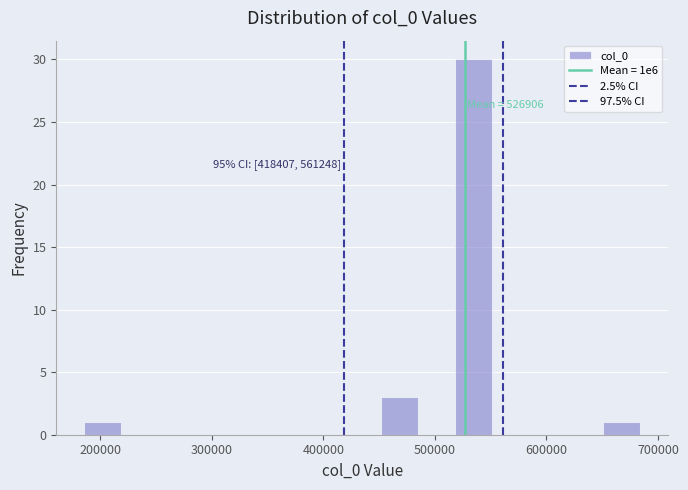

Read against the x-axis, roughly where is the centre of the tallest bar?

530000